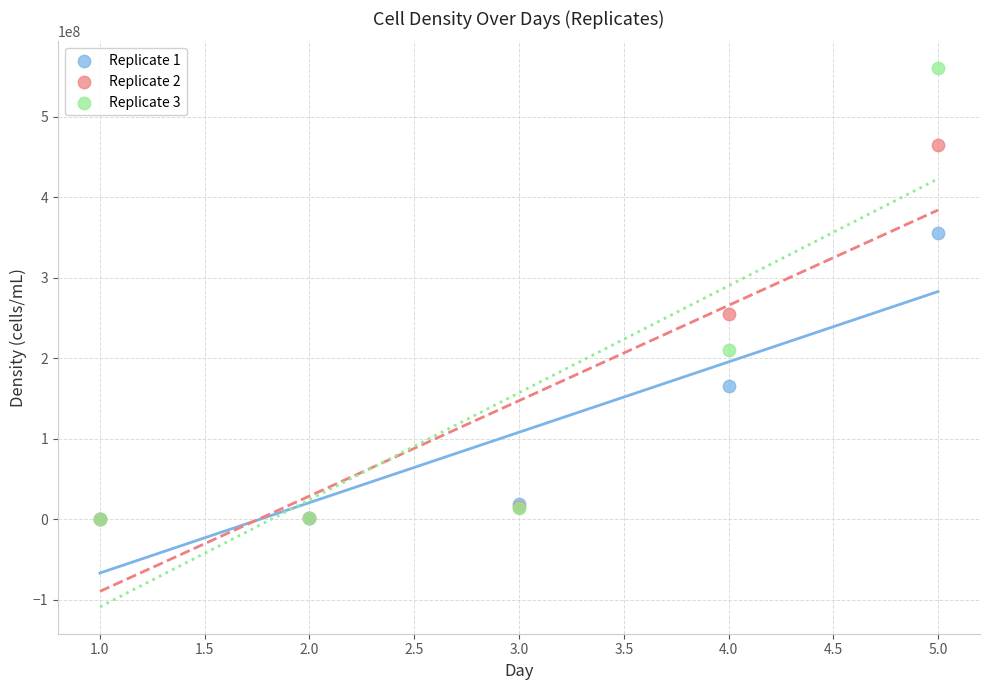

Which series reaches the maximum Y coordinate?

Replicate 3